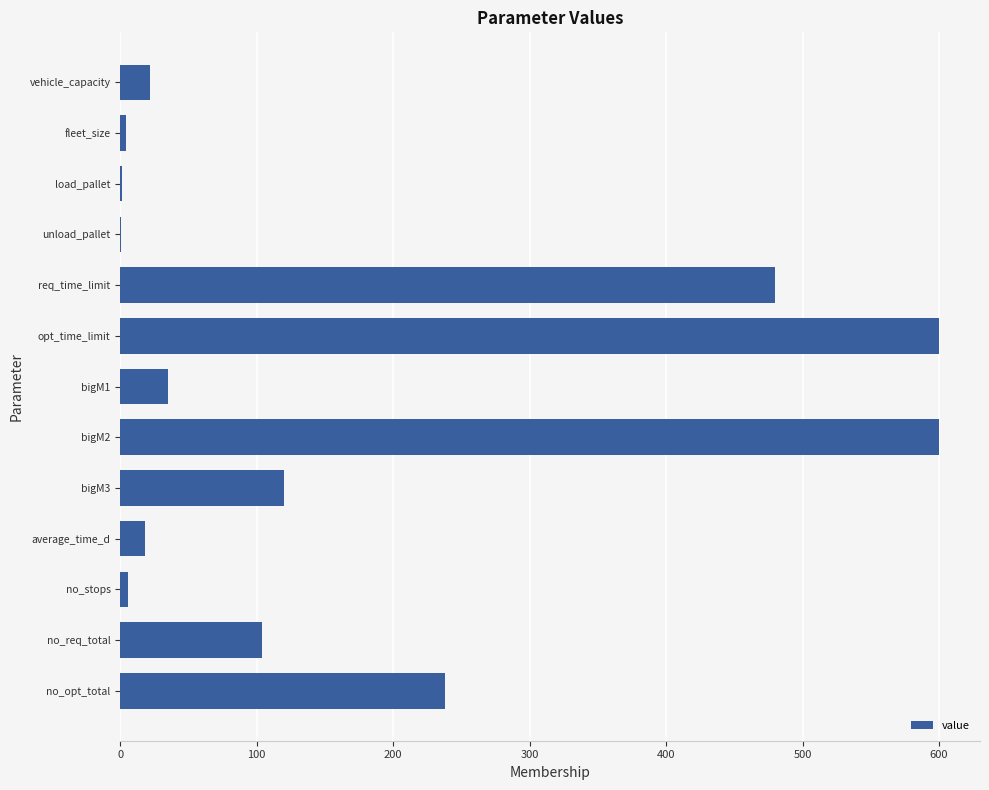

What is the ratio of the value at no_opt_total to the value at opt_time_limit?

0.4